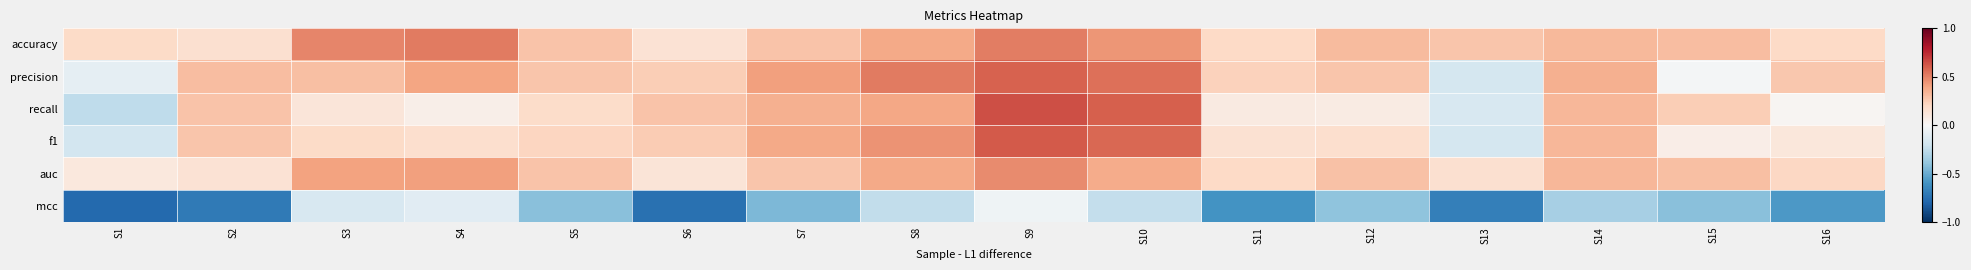

Reading left to right, extract all data points from this chart.

accuracy: S1=0.2	S2=0.2	S3=0.5	S4=0.5	S5=0.3	S6=0.1	S7=0.3	S8=0.4	S9=0.5	S10=0.4	S11=0.2	S12=0.3	S13=0.3	S14=0.3	S15=0.3	S16=0.2
precision: S1=-0.1	S2=0.3	S3=0.3	S4=0.4	S5=0.3	S6=0.2	S7=0.4	S8=0.5	S9=0.6	S10=0.6	S11=0.2	S12=0.3	S13=-0.2	S14=0.4	S15=-0.0	S16=0.3
recall: S1=-0.3	S2=0.3	S3=0.1	S4=0.1	S5=0.2	S6=0.3	S7=0.4	S8=0.4	S9=0.6	S10=0.6	S11=0.1	S12=0.1	S13=-0.2	S14=0.3	S15=0.2	S16=0.0
f1: S1=-0.2	S2=0.3	S3=0.2	S4=0.2	S5=0.2	S6=0.3	S7=0.4	S8=0.4	S9=0.6	S10=0.6	S11=0.2	S12=0.2	S13=-0.2	S14=0.3	S15=0.1	S16=0.1
auc: S1=0.1	S2=0.1	S3=0.4	S4=0.4	S5=0.3	S6=0.1	S7=0.3	S8=0.4	S9=0.5	S10=0.4	S11=0.2	S12=0.3	S13=0.2	S14=0.3	S15=0.3	S16=0.2
mcc: S1=-0.8	S2=-0.7	S3=-0.2	S4=-0.1	S5=-0.4	S6=-0.7	S7=-0.5	S8=-0.2	S9=-0.0	S10=-0.2	S11=-0.6	S12=-0.4	S13=-0.7	S14=-0.3	S15=-0.4	S16=-0.6